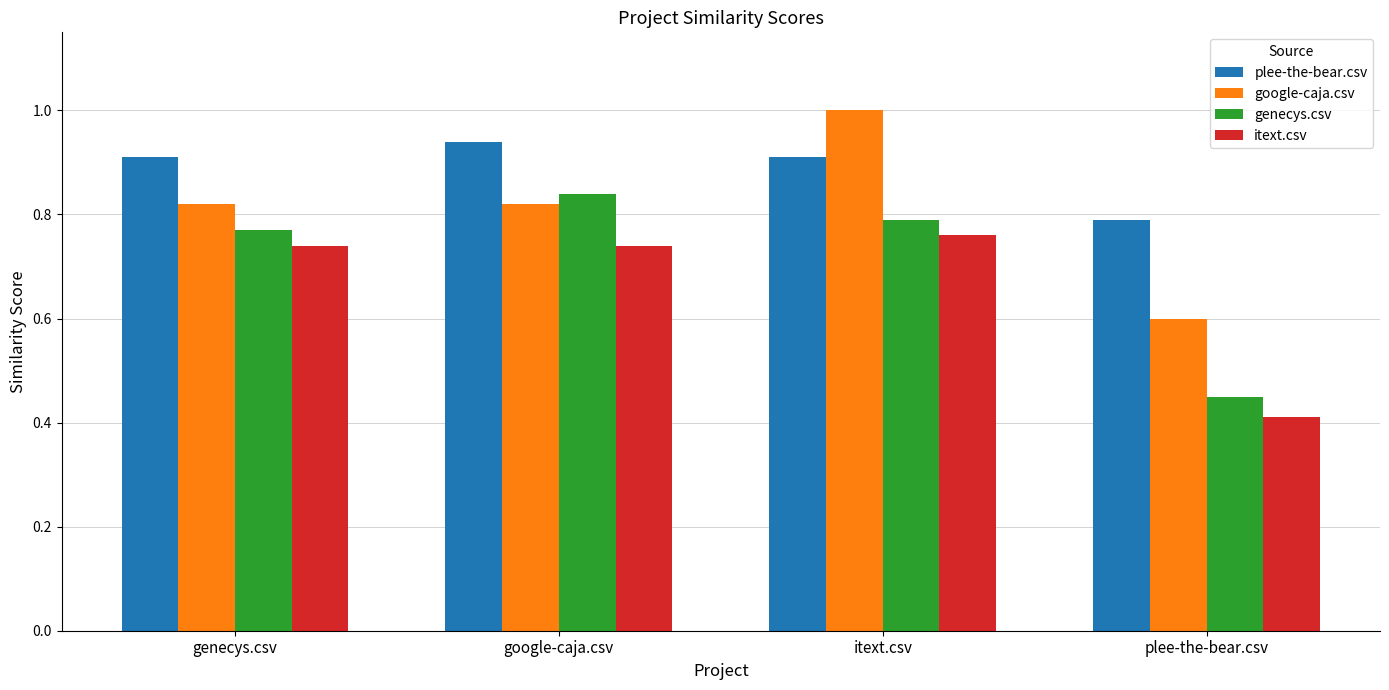

At which label is itext.csv closest to 0?

plee-the-bear.csv